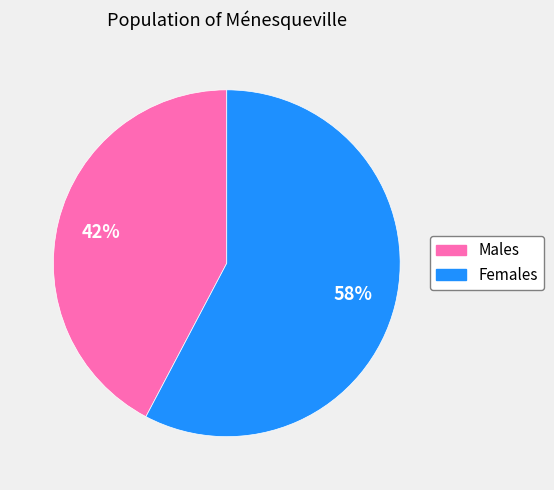

Does any single category account for the majority?

Yes